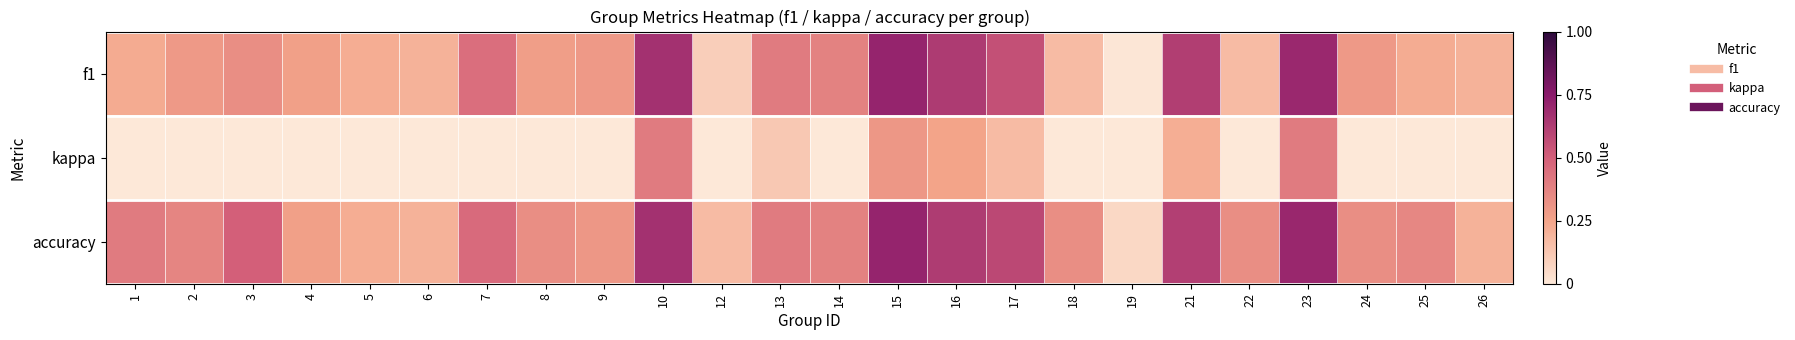

Between 19 and 24, which series saw the biggest shift?

f1